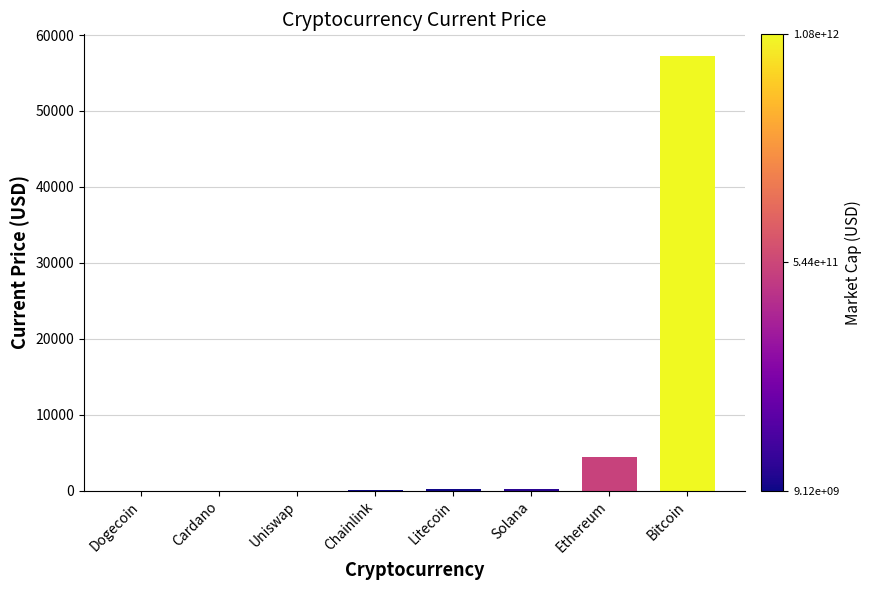

Which category has the highest value across all series?

Bitcoin